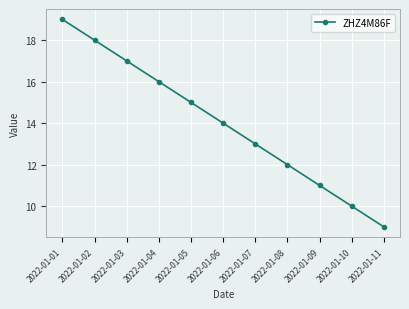

Rank the categories by value from highest to lowest.

2022-01-01, 2022-01-02, 2022-01-03, 2022-01-04, 2022-01-05, 2022-01-06, 2022-01-07, 2022-01-08, 2022-01-09, 2022-01-10, 2022-01-11